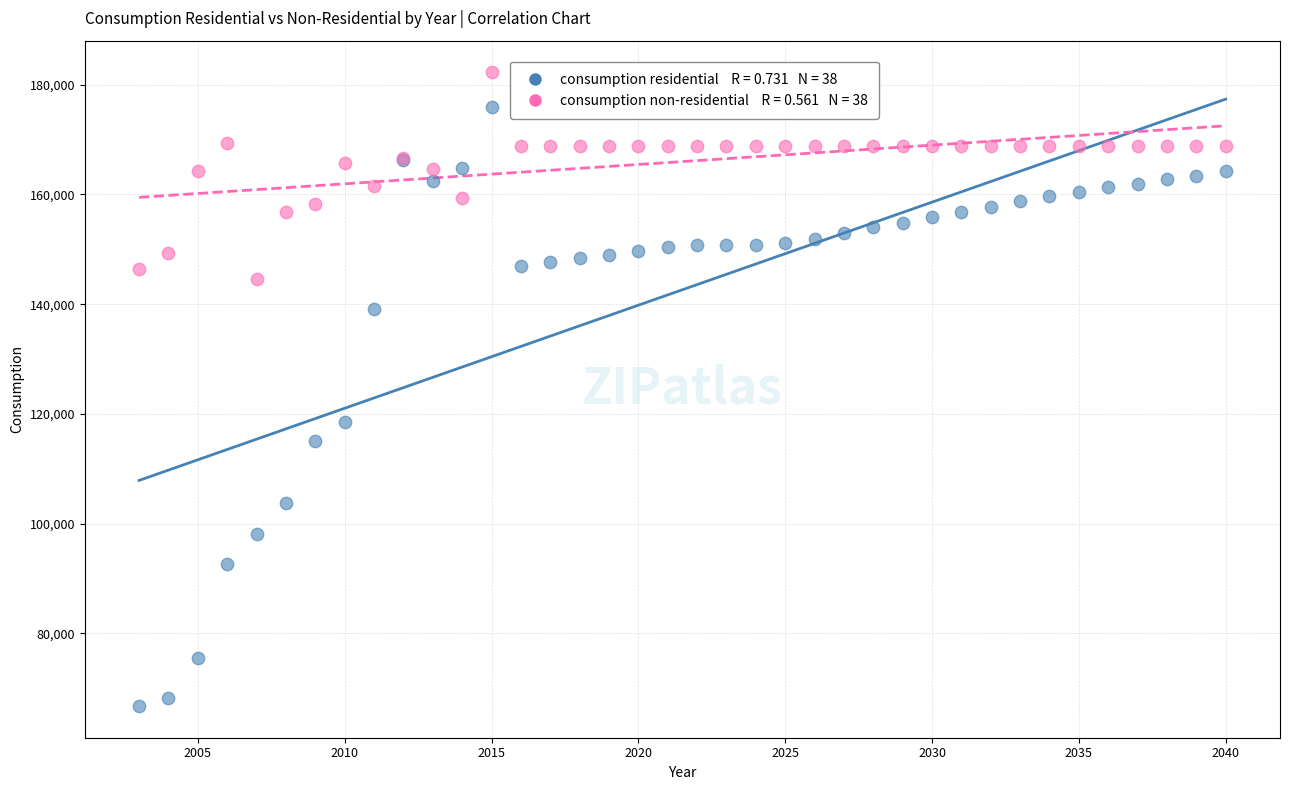

Across all series, what Y value is closest to 124505?

118436